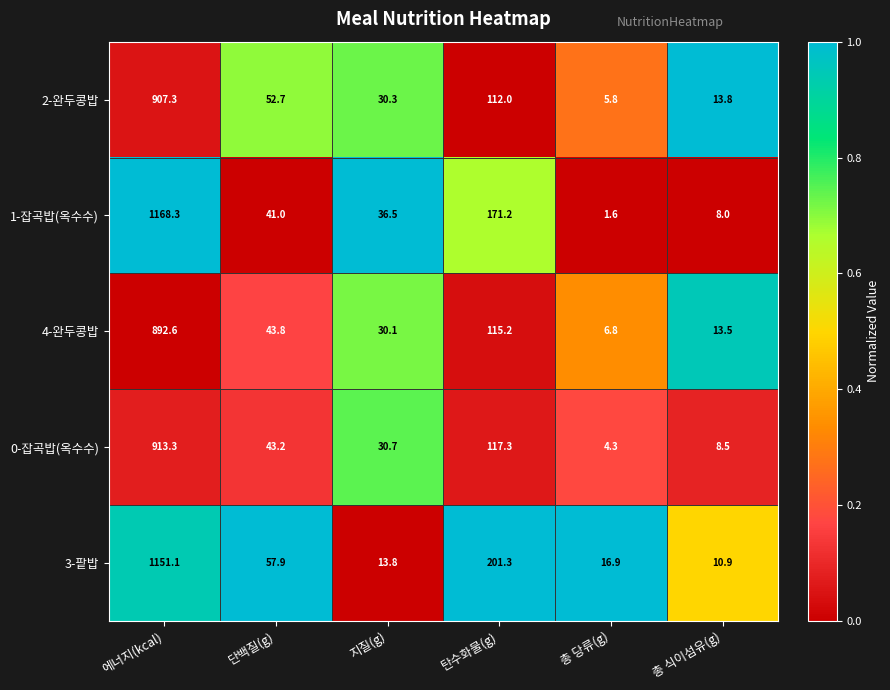

What is the total value across all series at 탄수화물(g)?

717.0